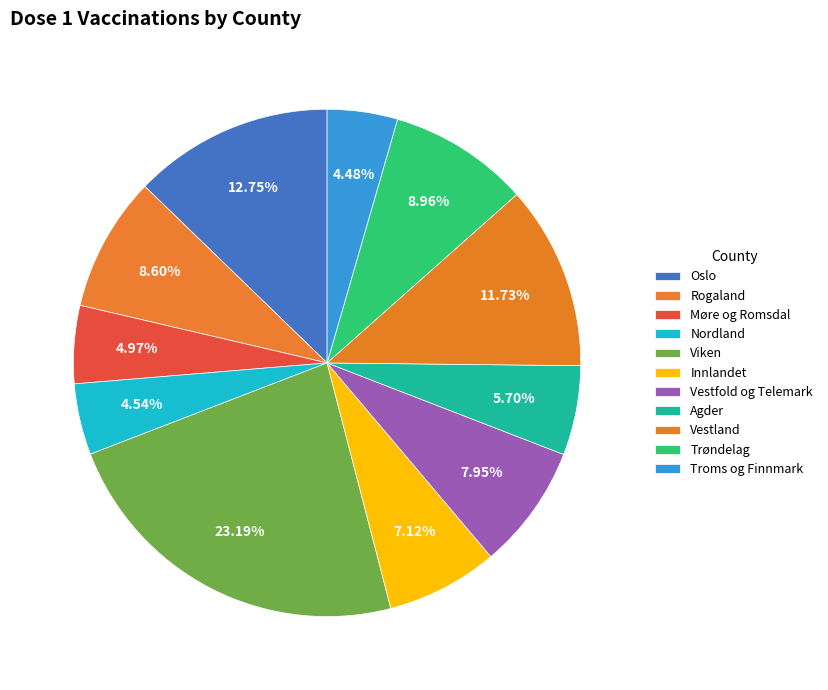

How many segments does this pie chart have?

11